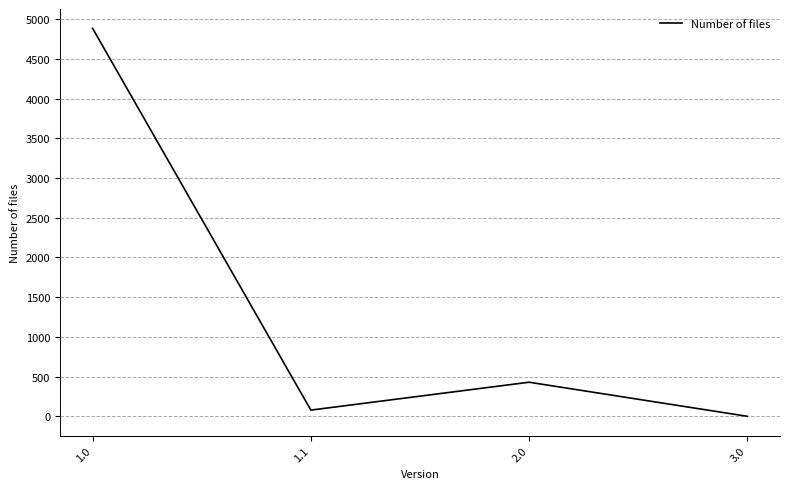

Which has a higher value, 2.0 or 3.0?

2.0